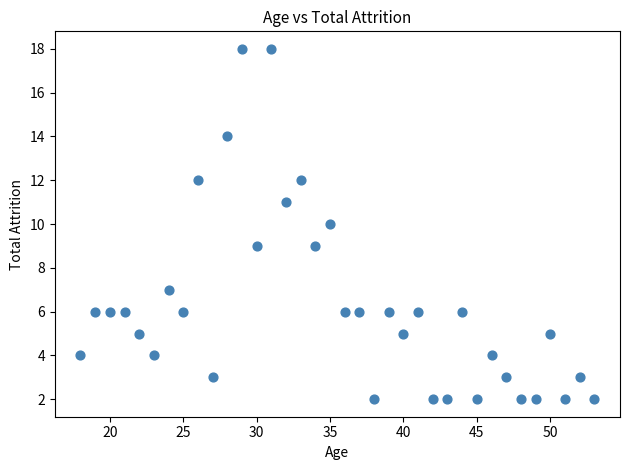

What is the range of Y values (max minus min)?

16